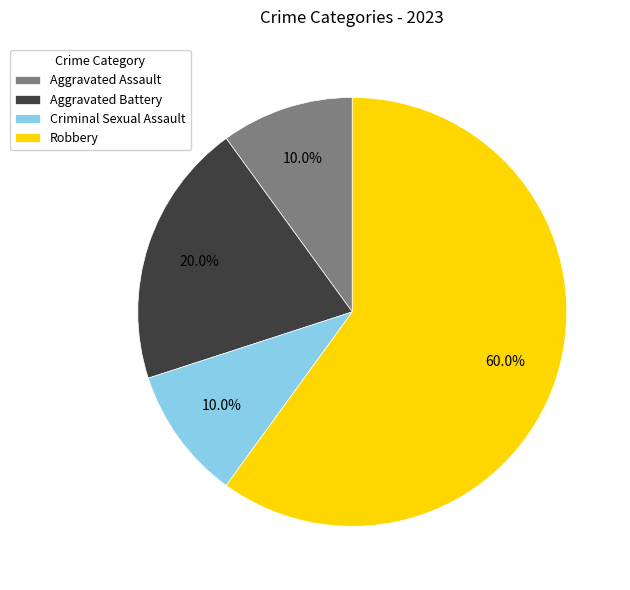

What is the largest slice in the pie chart?

Robbery